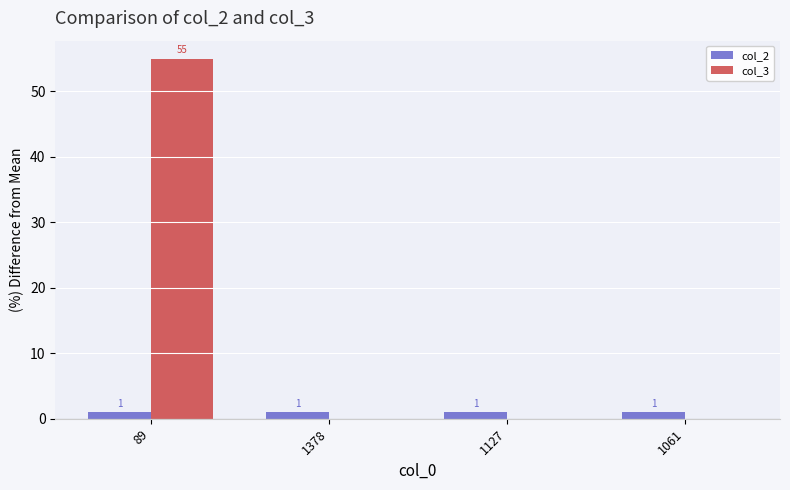

What is the sum of all col_3 values?

55